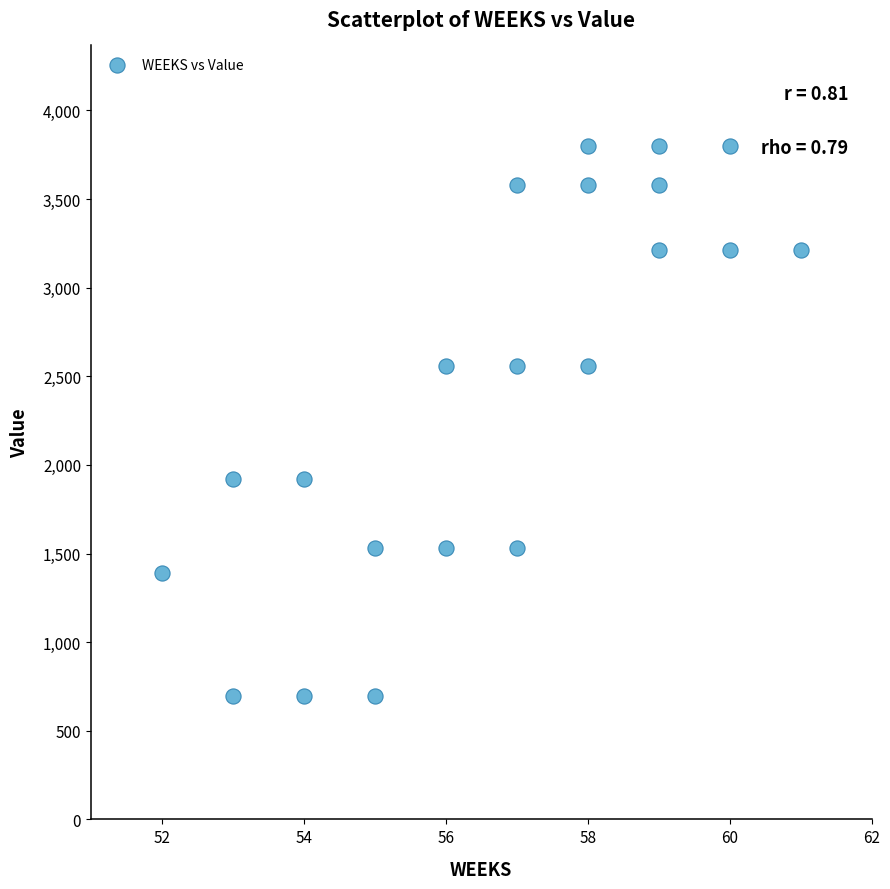

What is the range of X values (max minus min)?

9.0